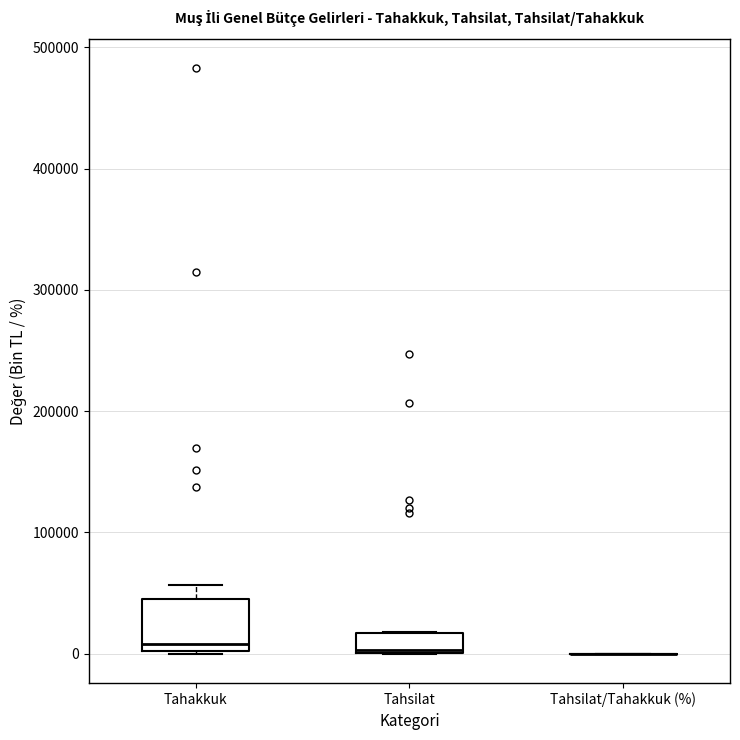

Comparing the boxes themselves (not the whiskers), which one is the tallest?

Tahakkuk